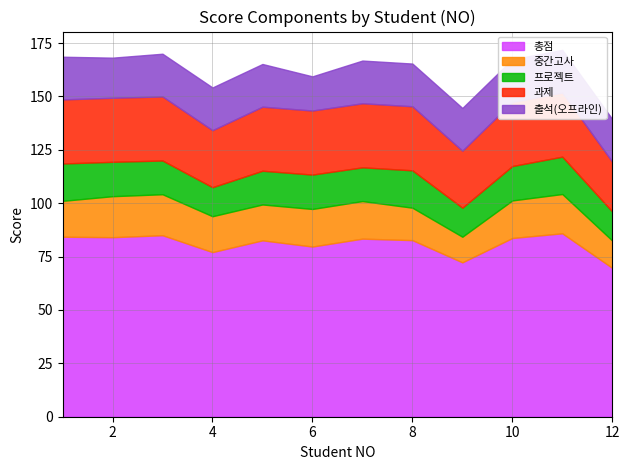

Where does the 중간고사 series first go above 17?

2